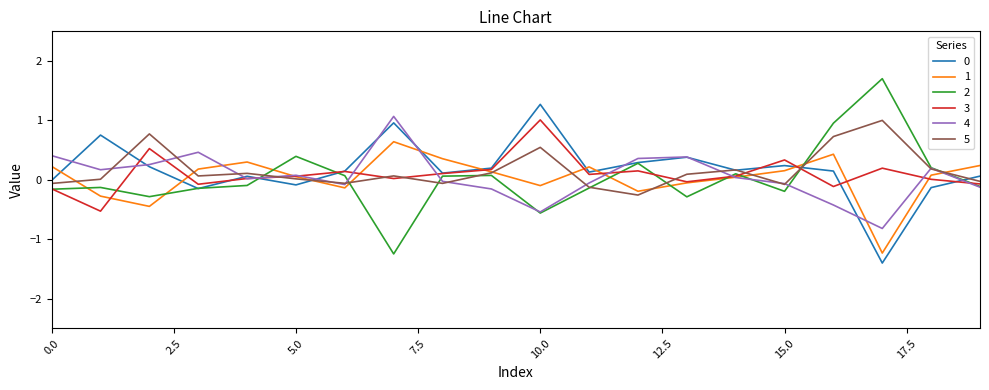

What is the highest value of the 4 series?

1.1